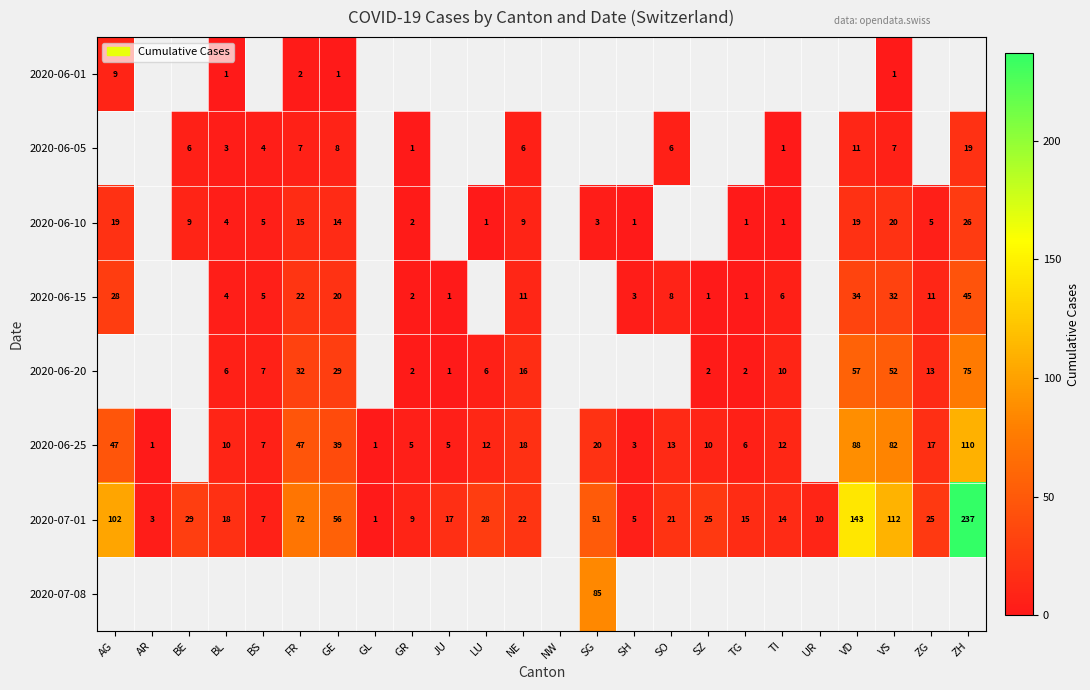

True or false: 2020-06-25 has a value of 82 at VS.

True